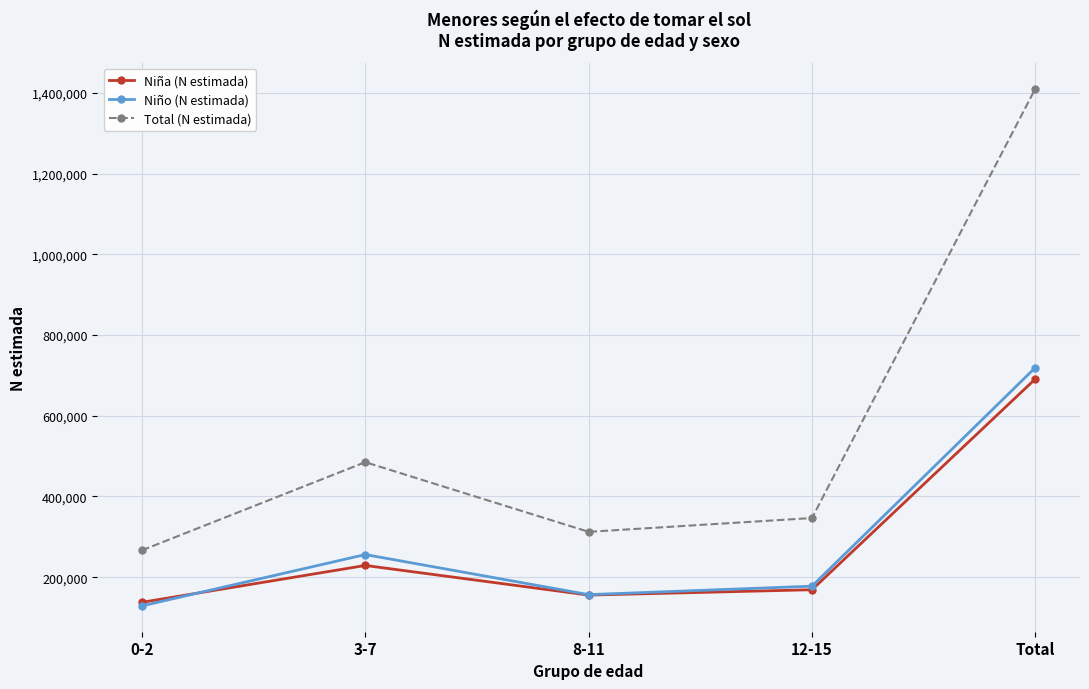

What is the total value across all series at 3-7?

969795